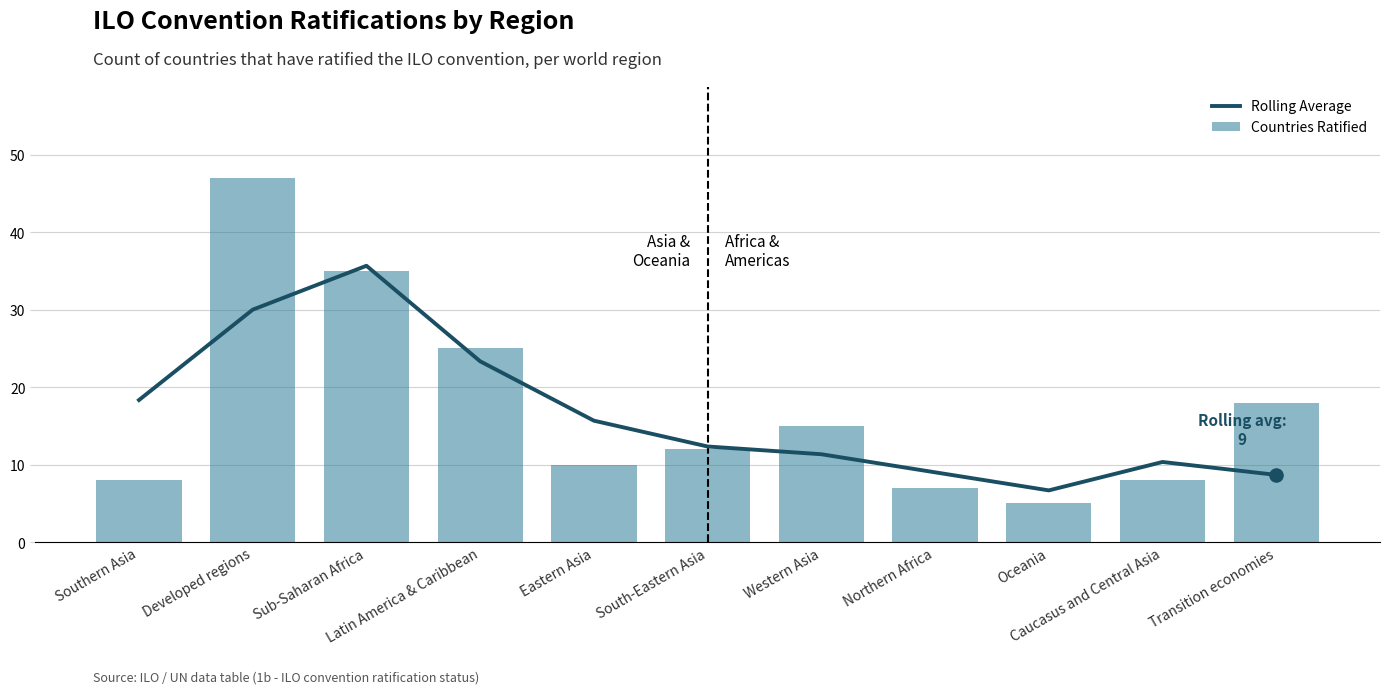

What is the total value across all series at Southern Asia?

26.3